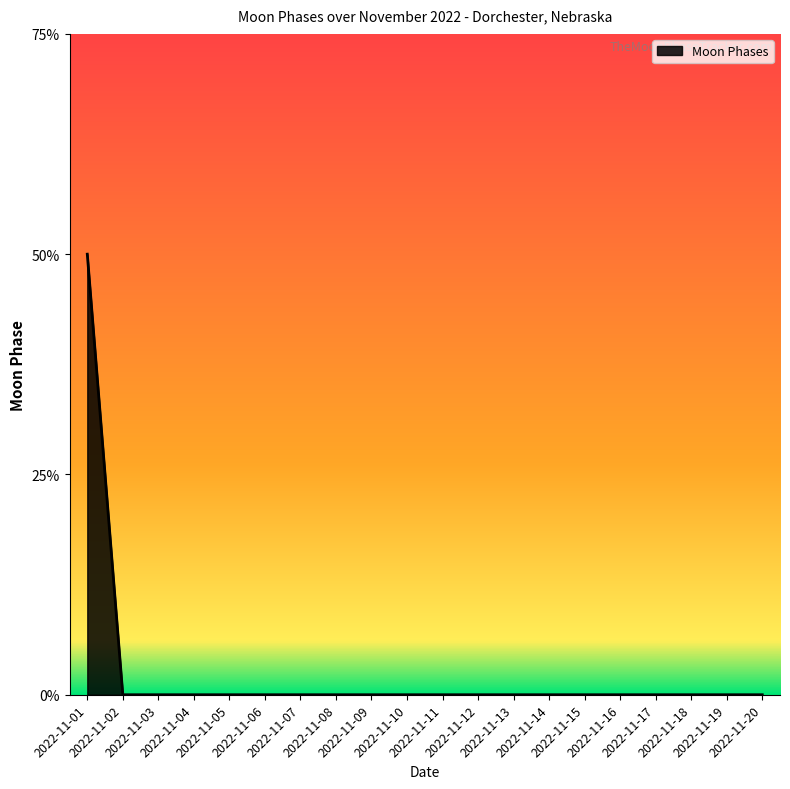

Is this an area chart (filled region under the line)?

Yes